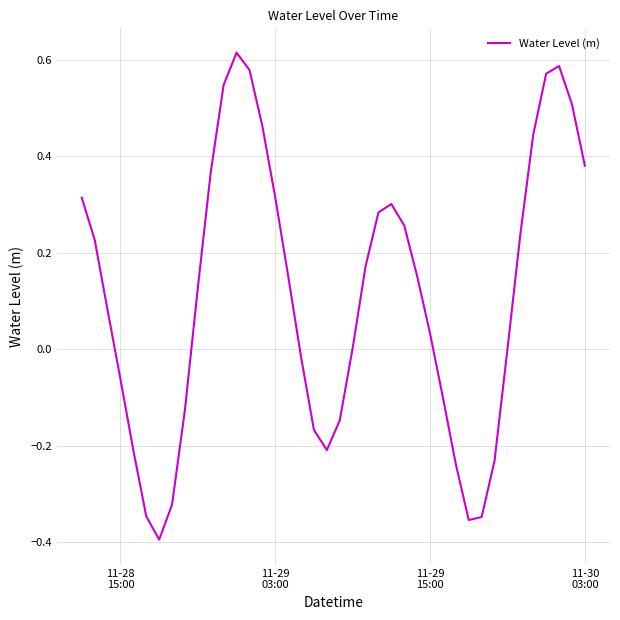

What is the difference between the maximum and minimum values?

1.0